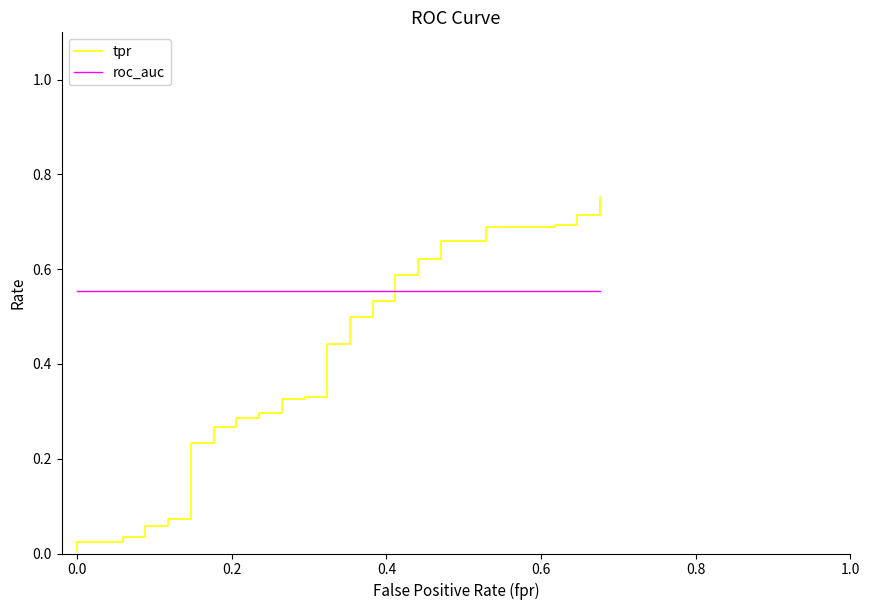

True or false: roc_auc has a value of 1.0 at 32.

False